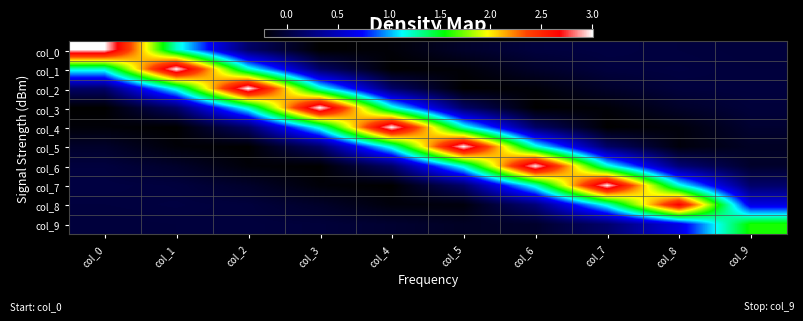

Between col_0 and col_3, which series saw the biggest shift?

col_0